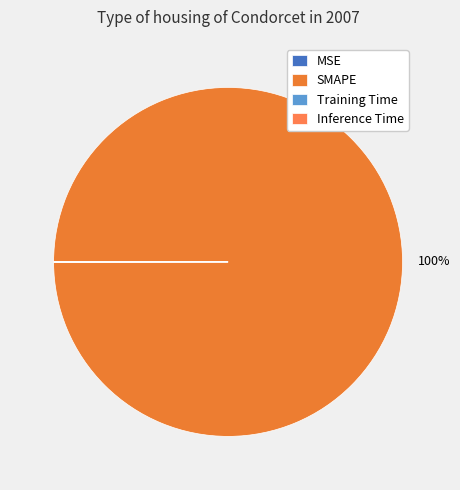

How many segments does this pie chart have?

4